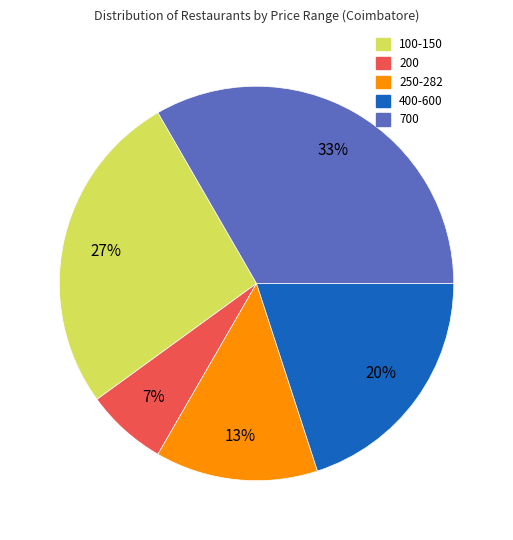

Which has a higher value, 700 or 200?

700